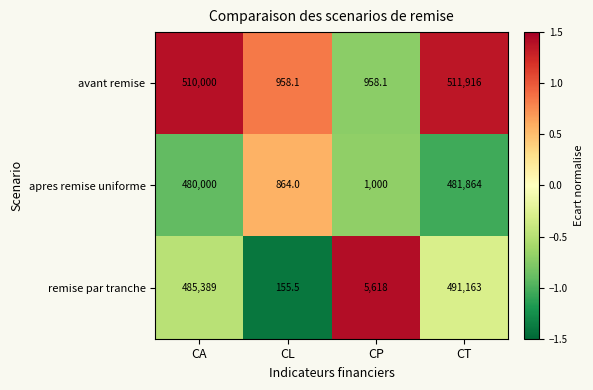

At CA, list the series in order from smallest to largest.

apres remise uniforme, remise par tranche, avant remise